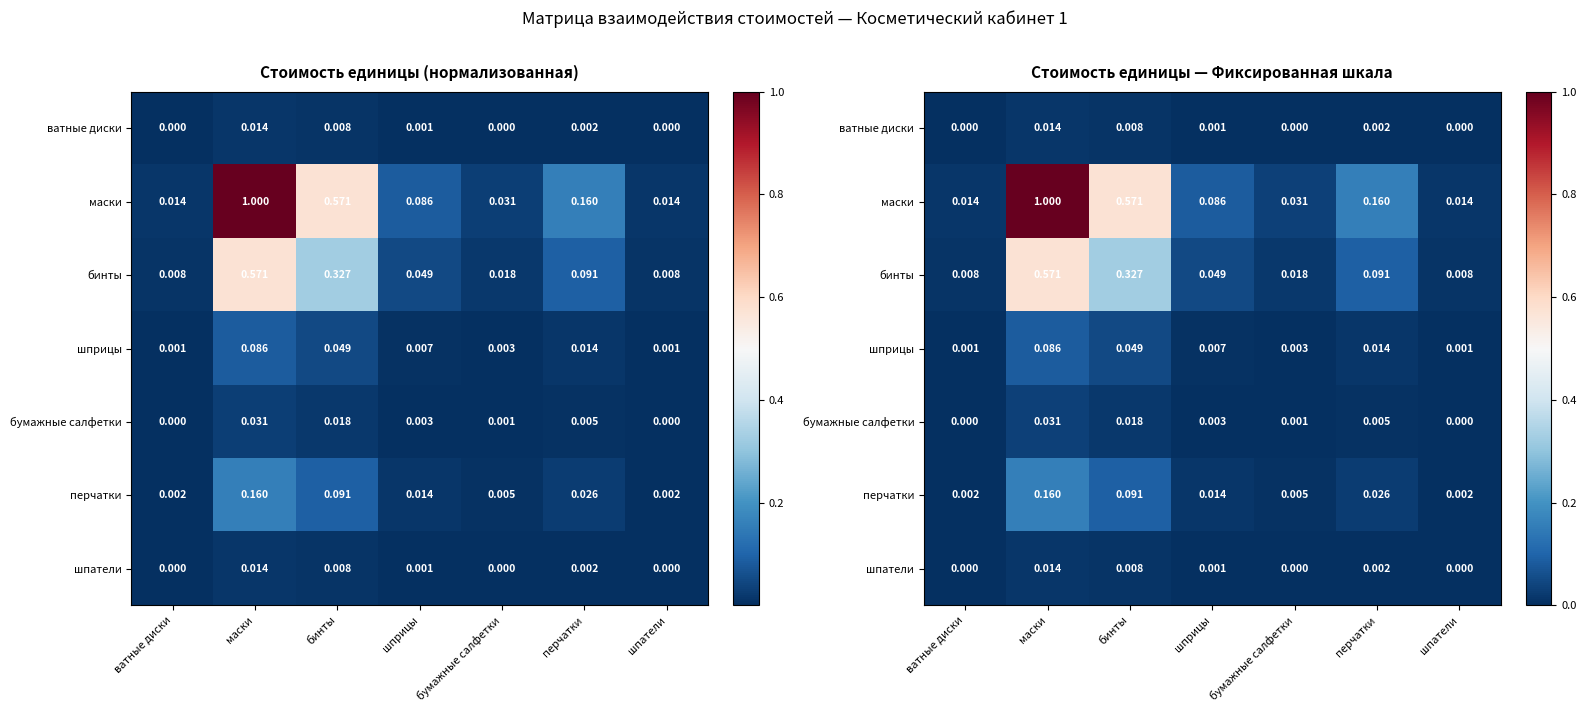

What is the total value across all series at бинты?

1.1